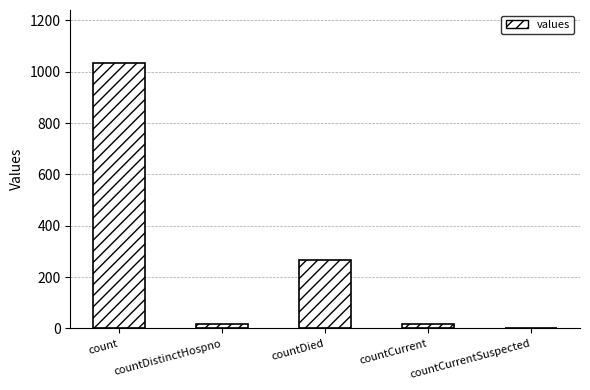

What is the sum of the values at countDied and countDistinctHospno?

282